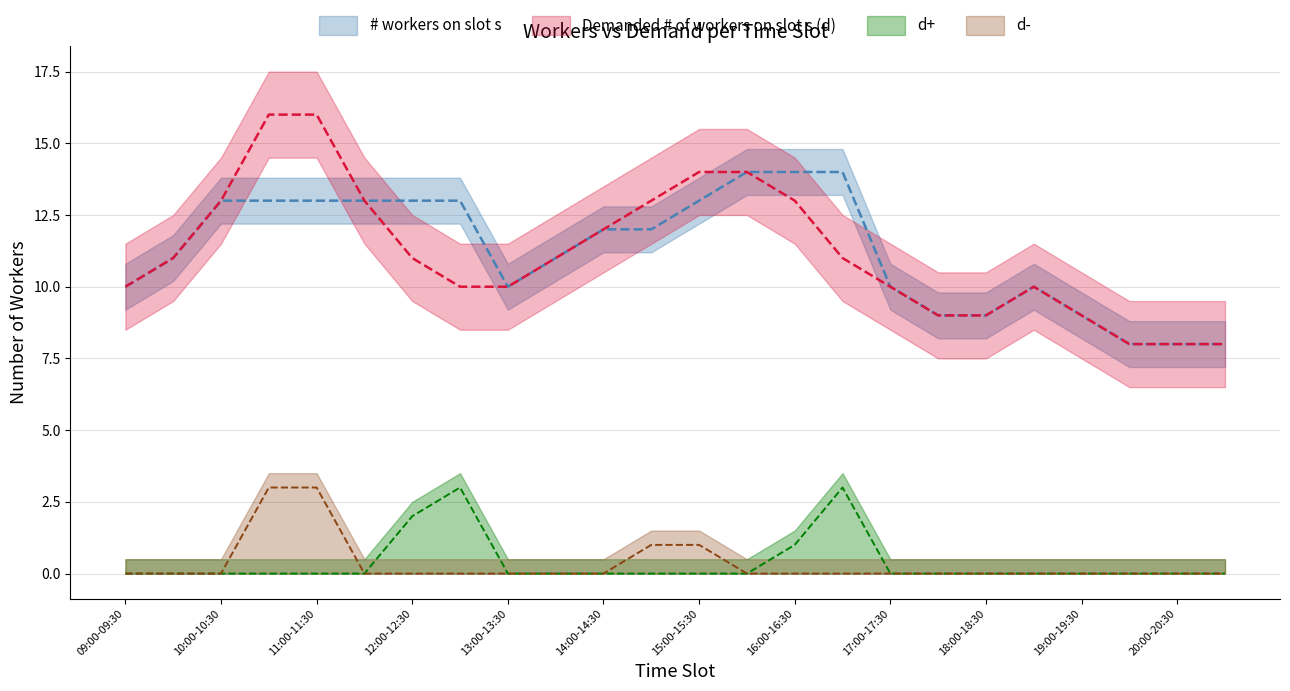

Which has a higher value, 09:30-10:00 or 15:30-16:00?

15:30-16:00